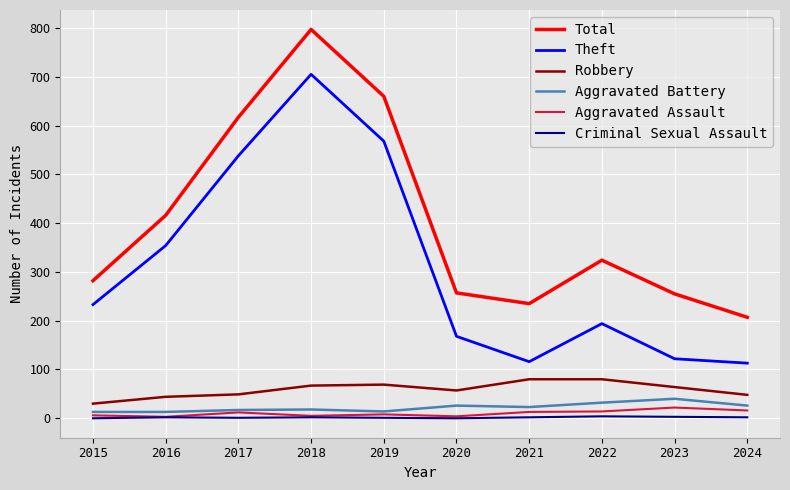

True or false: Total has a value of 660 at 2019.

True